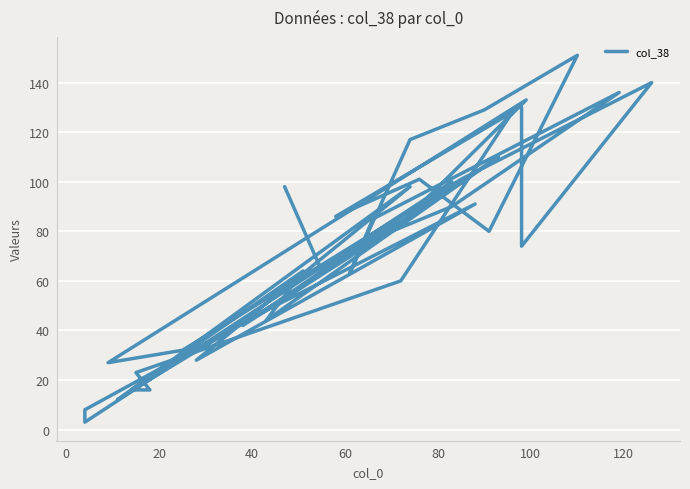

Does the chart display data point markers on the line(s)?

No